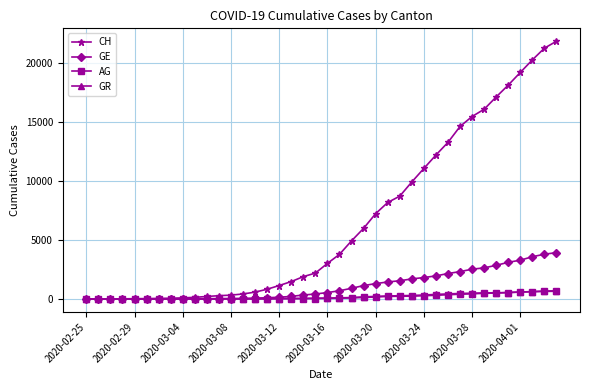

Which series has the widest spread of values?

CH